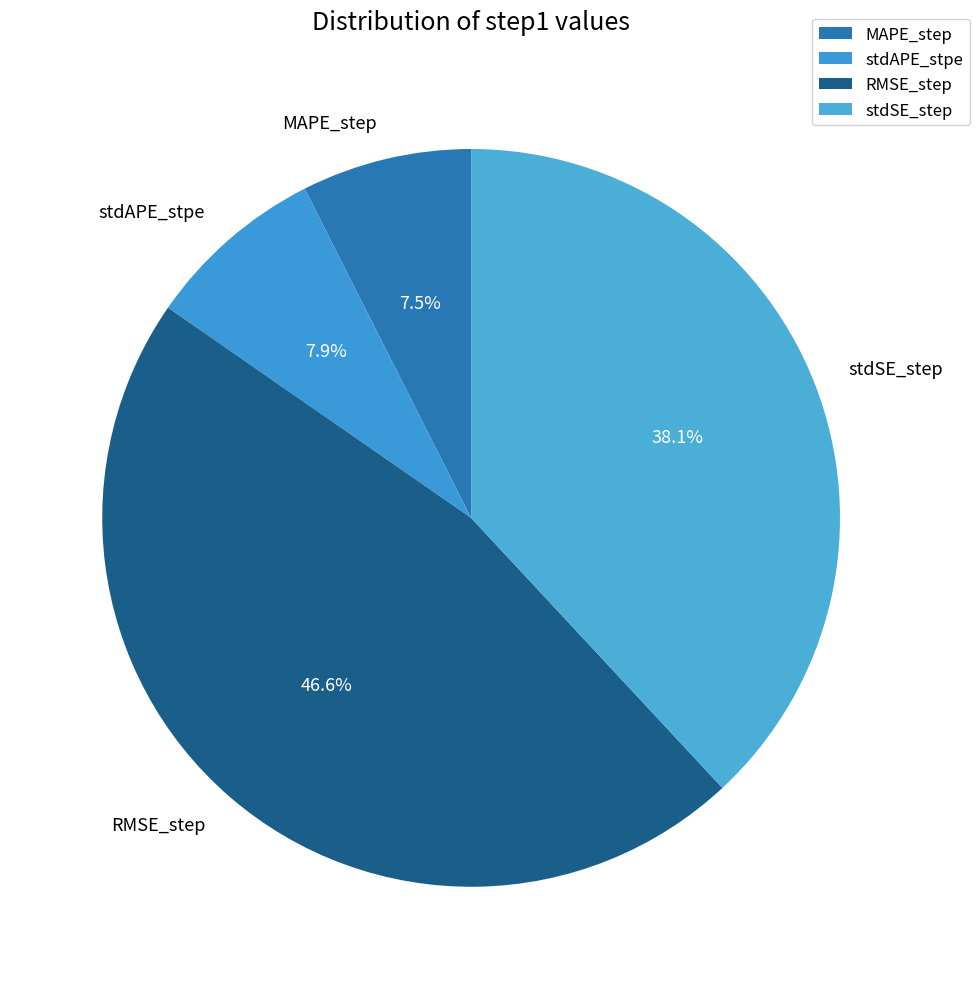

How much of the chart is everything except stdAPE_stpe?

92.1%